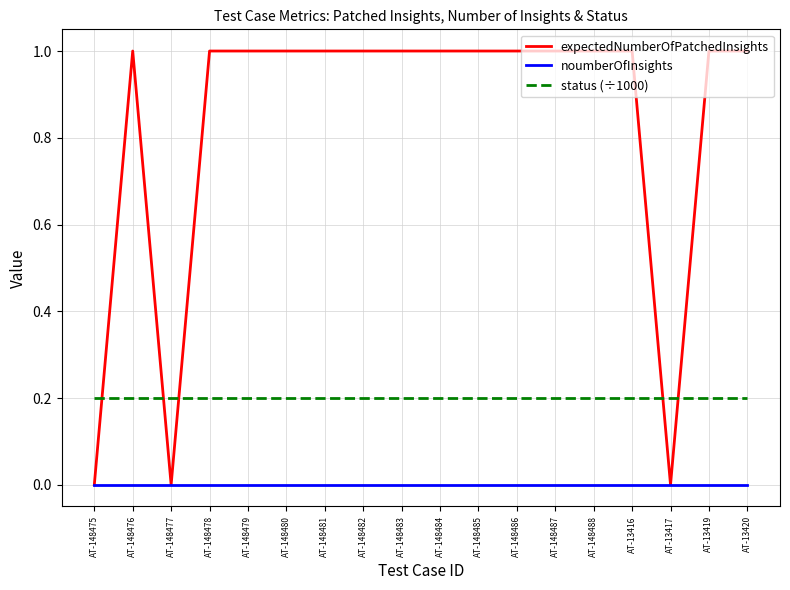

Is it true that expectedNumberOfPatchedInsights equals 0.4 at AT-148485?

False